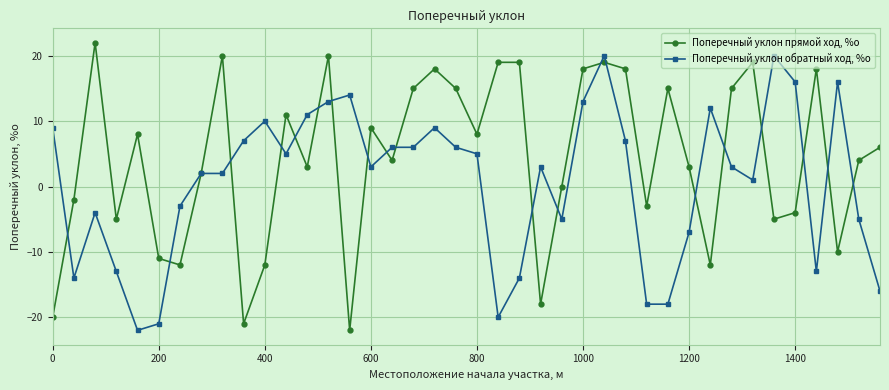

Reading left to right, list all the values displayed in this chart.

Поперечный уклон прямой ход, %о: -20	-2	22	-5	8	-11	-12	2	20	-21	-12	11	3	20	-22	9	4	15	18	15	8	19	19	-18	0	18	19	18	-3	15	3	-12	15	19	-5	-4	18	-10	4	6
Поперечный уклон обратный ход, %о: 9	-14	-4	-13	-22	-21	-3	2	2	7	10	5	11	13	14	3	6	6	9	6	5	-20	-14	3	-5	13	20	7	-18	-18	-7	12	3	1	20	16	-13	16	-5	-16